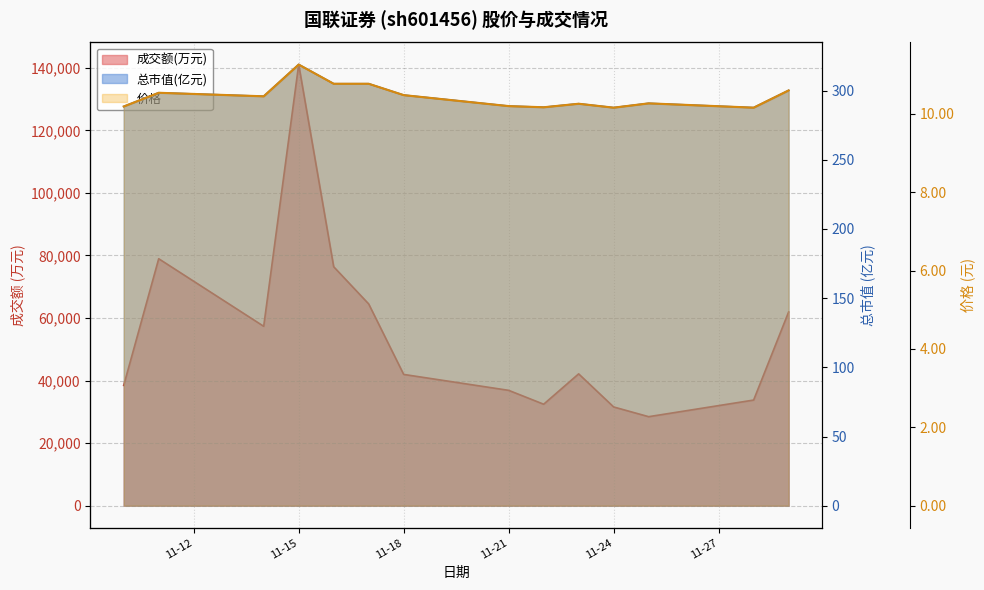

What is the approximate value of 成交额(万元) at 11-24?

31563.0